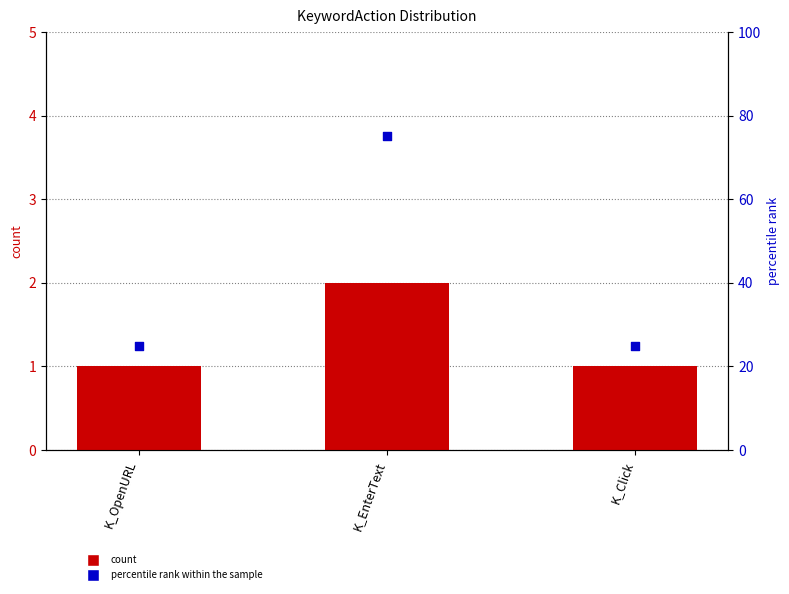

What is the total value across all series at K_Click?

26